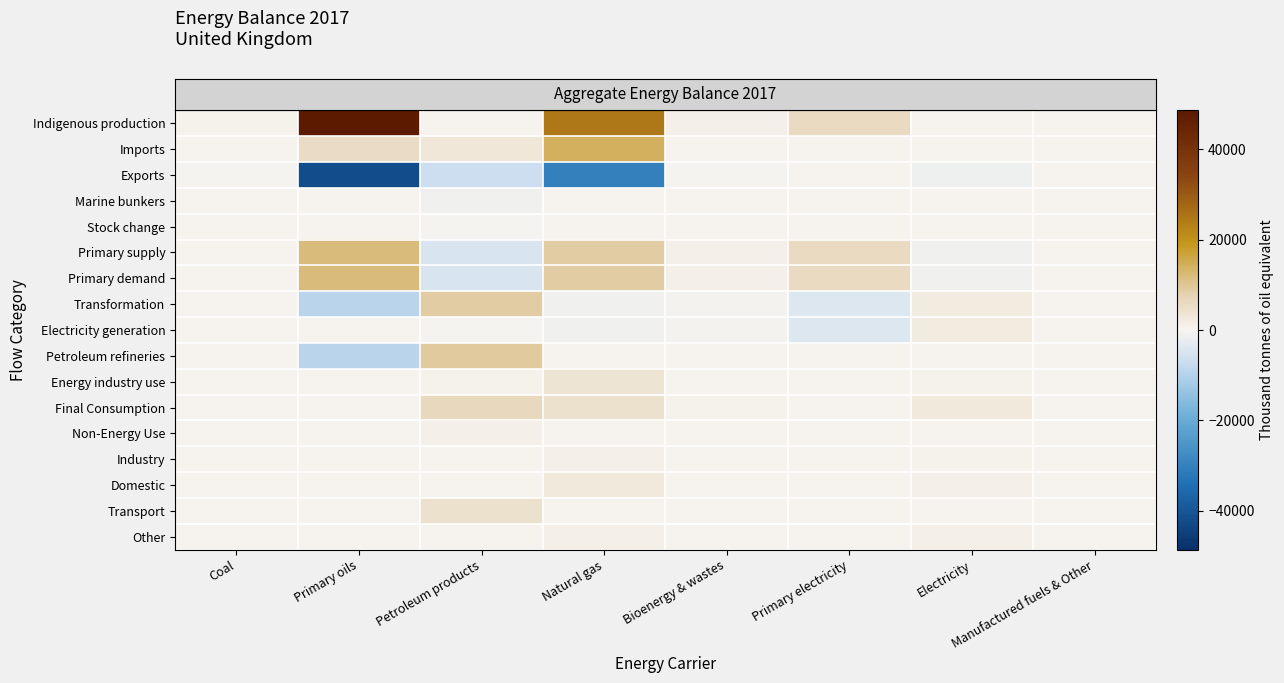

Which category has the highest value across all series?

Primary oils